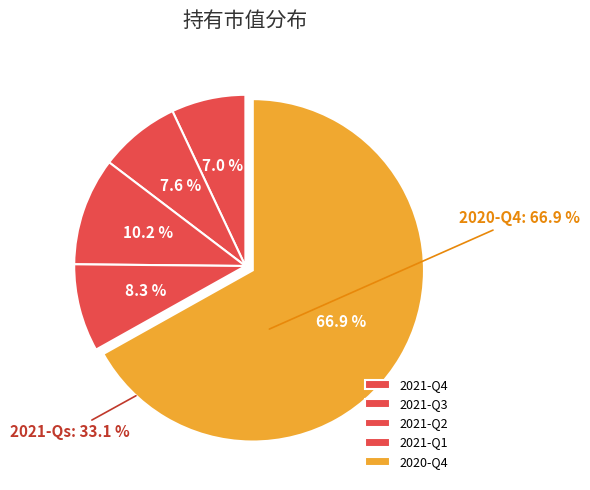

Is there any slice that represents more than half of the pie?

Yes